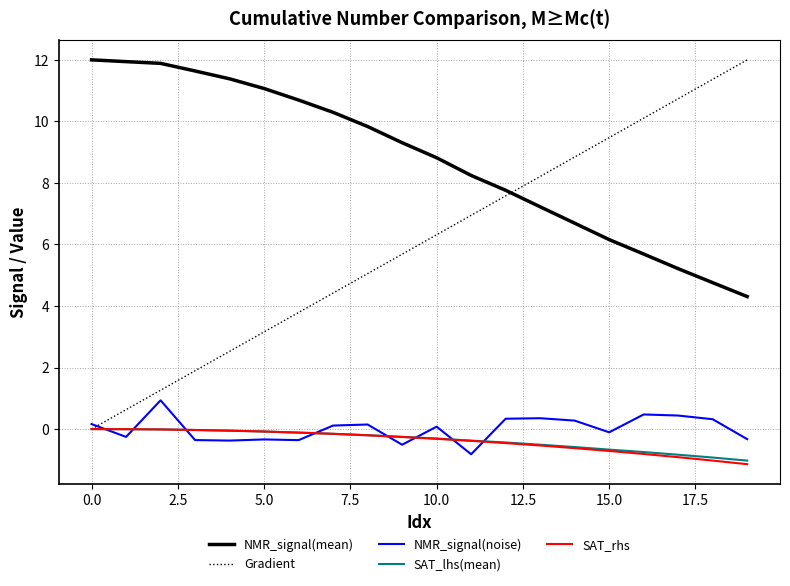

True or false: SAT_rhs and NMR_signal(mean) intersect in this chart.

False